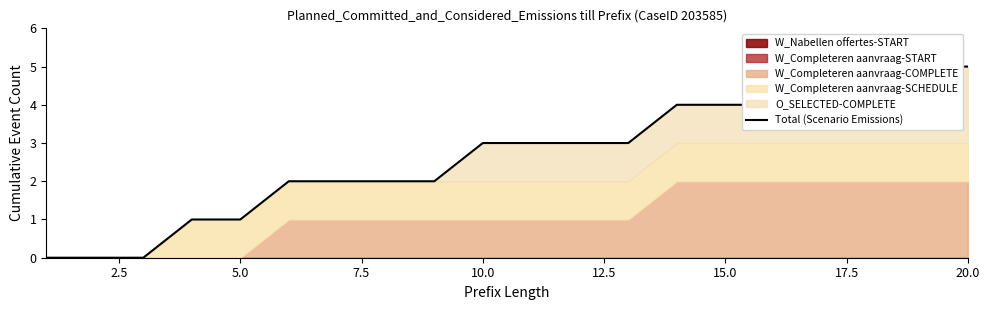

What is the sum of all values?

52